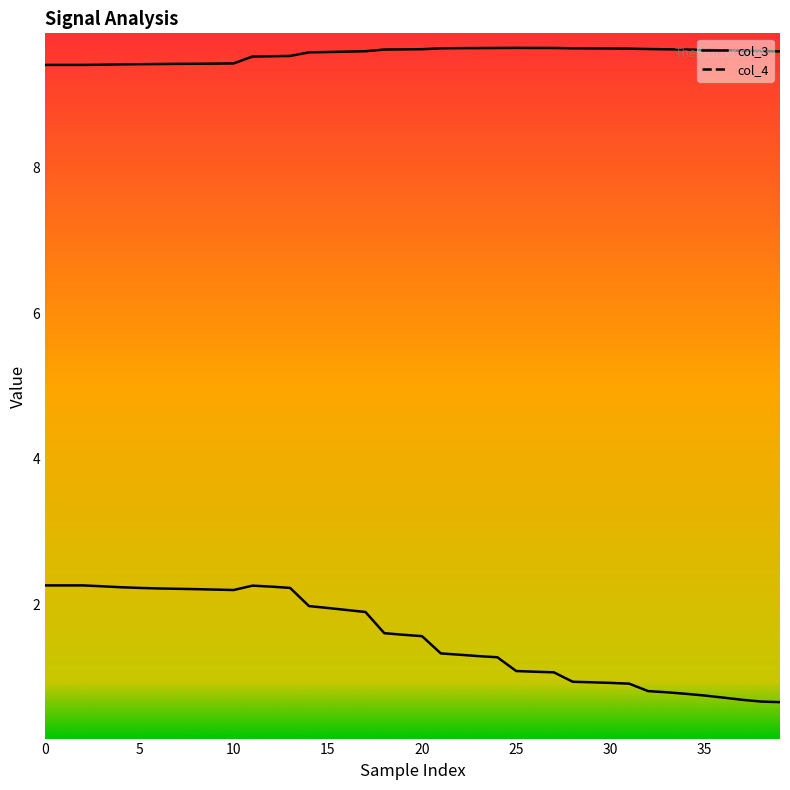

At 33, list the series in order from largest to smallest.

col_4_line, col_3_line